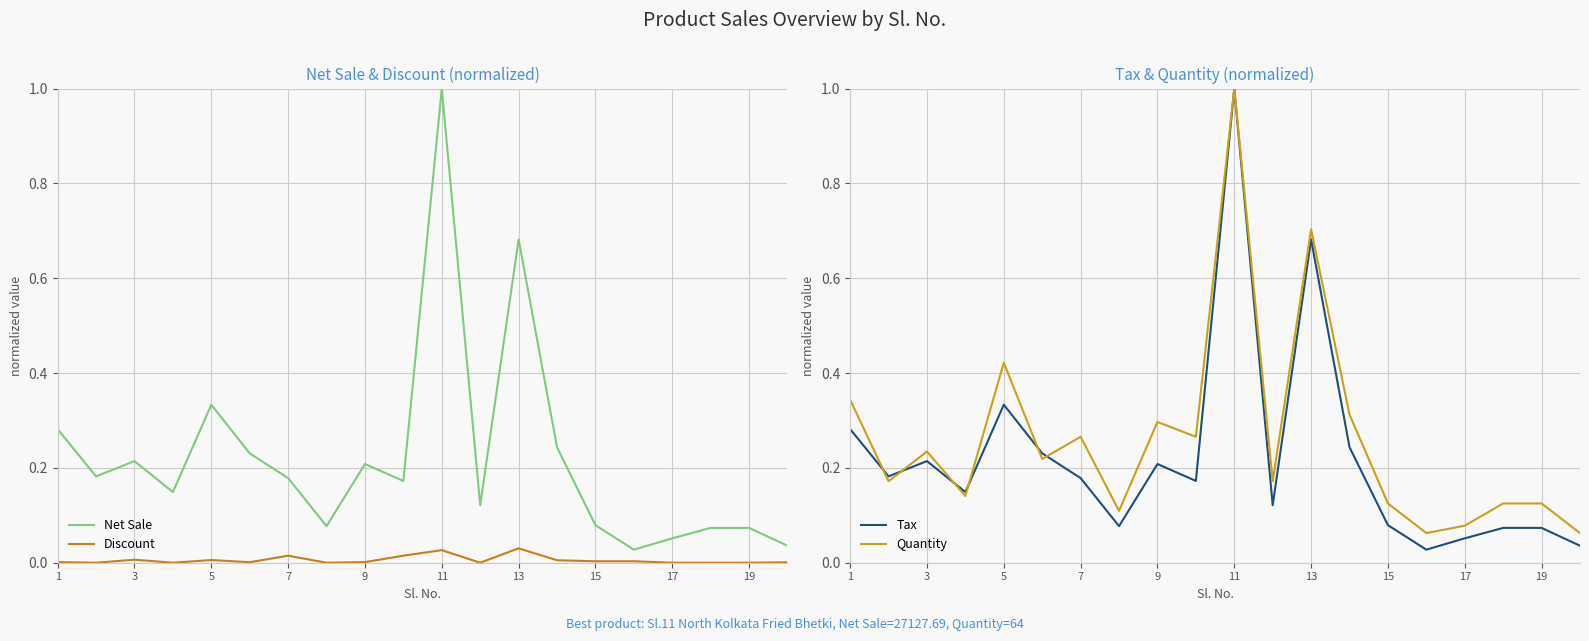

How many lines are shown in the chart?

4